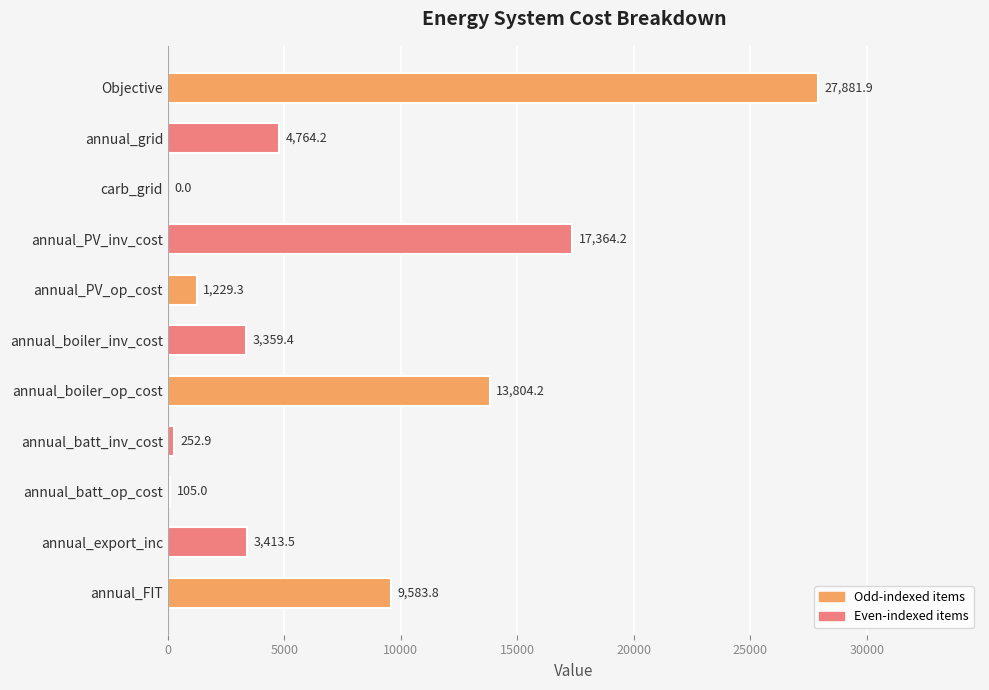

True or false: the data shows 1268.5 at annual_boiler_inv_cost.

False